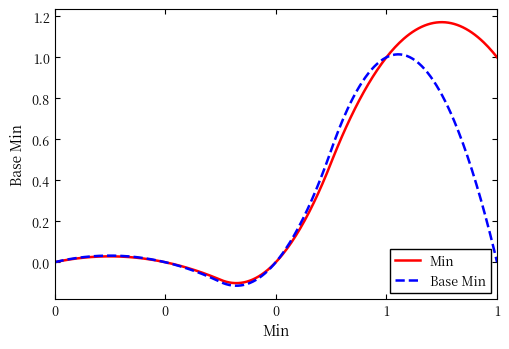

List the series in order of their peak value, highest first.

Min, Base Min